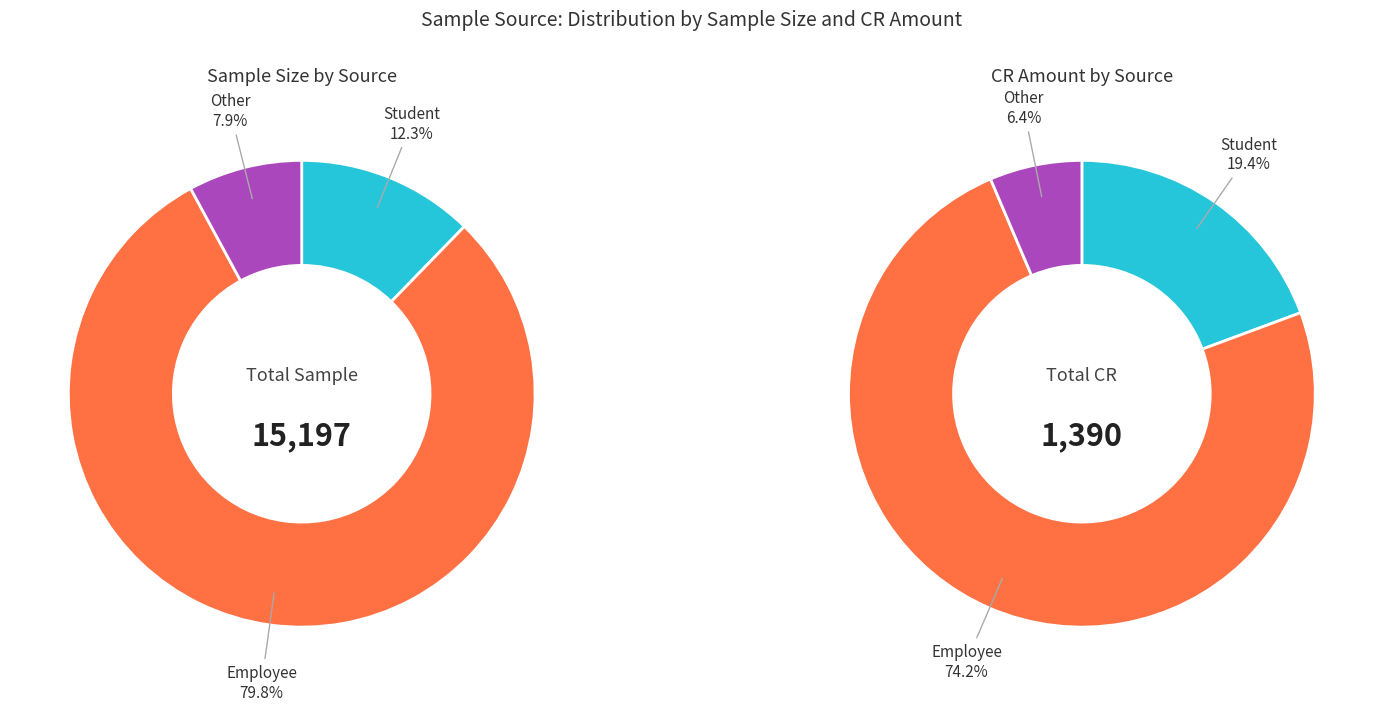

Is there any slice that represents more than half of the pie?

Yes